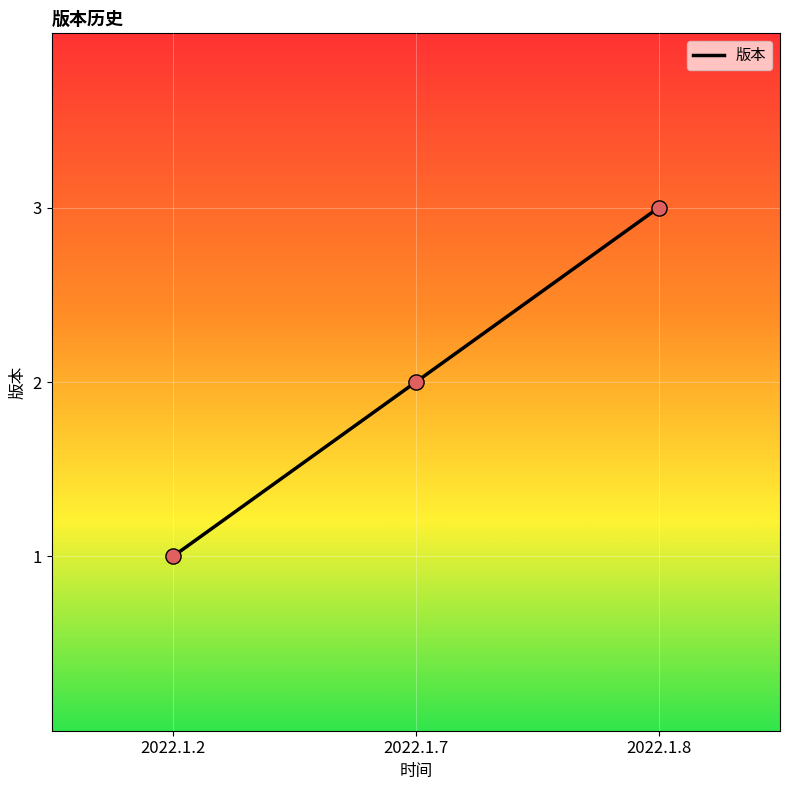

What is the ratio of the value at 2022.1.7 to the value at 2022.1.2?

2.0